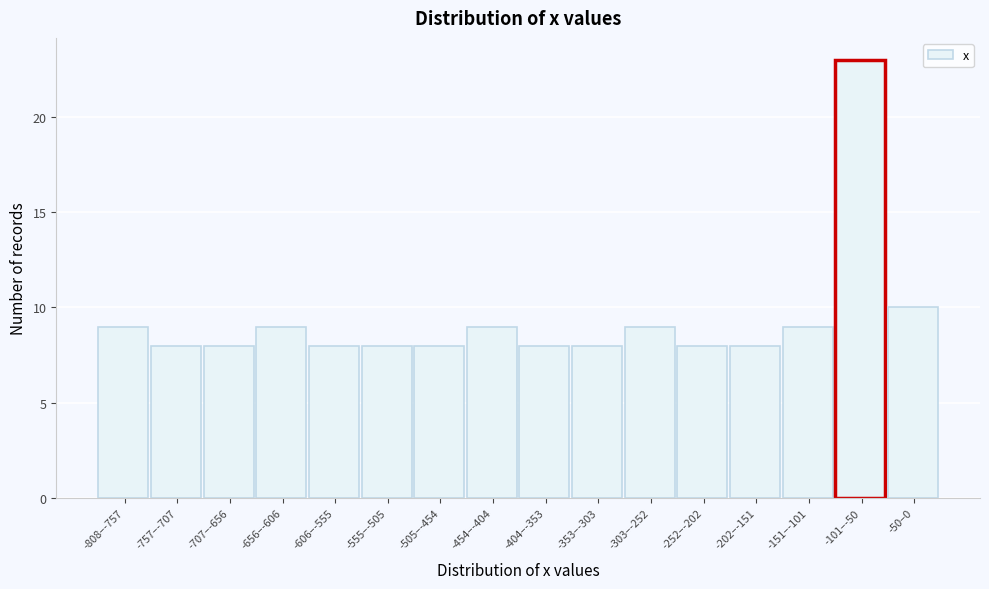

Reading right to left, transcribe all the data shown in this chart.

10	23	9	8	8	9	8	8	9	8	8	8	9	8	8	9